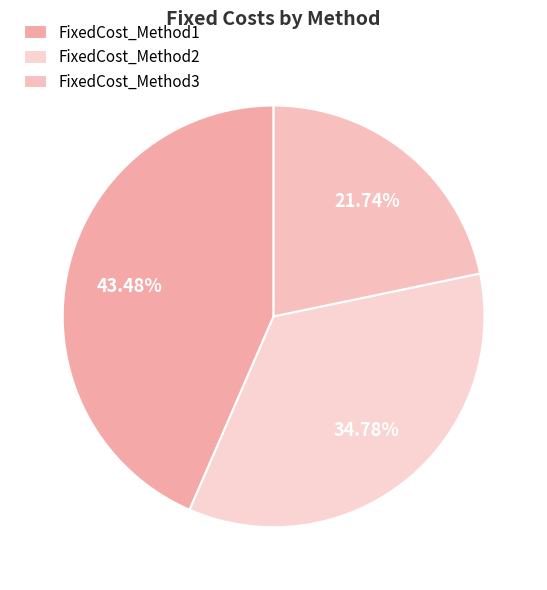

True or false: FixedCost_Method3 accounts for 22% of the total.

True